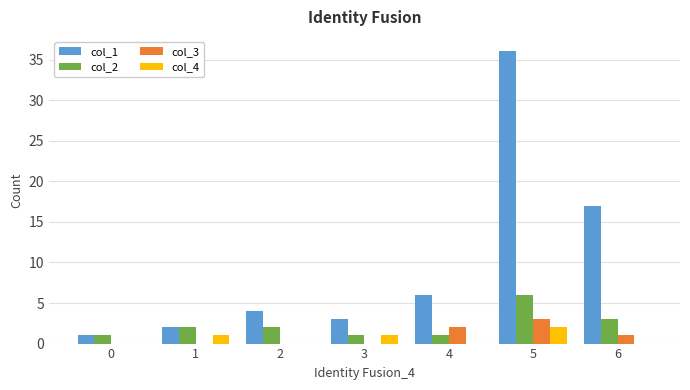

How many groups of bars are there?

7